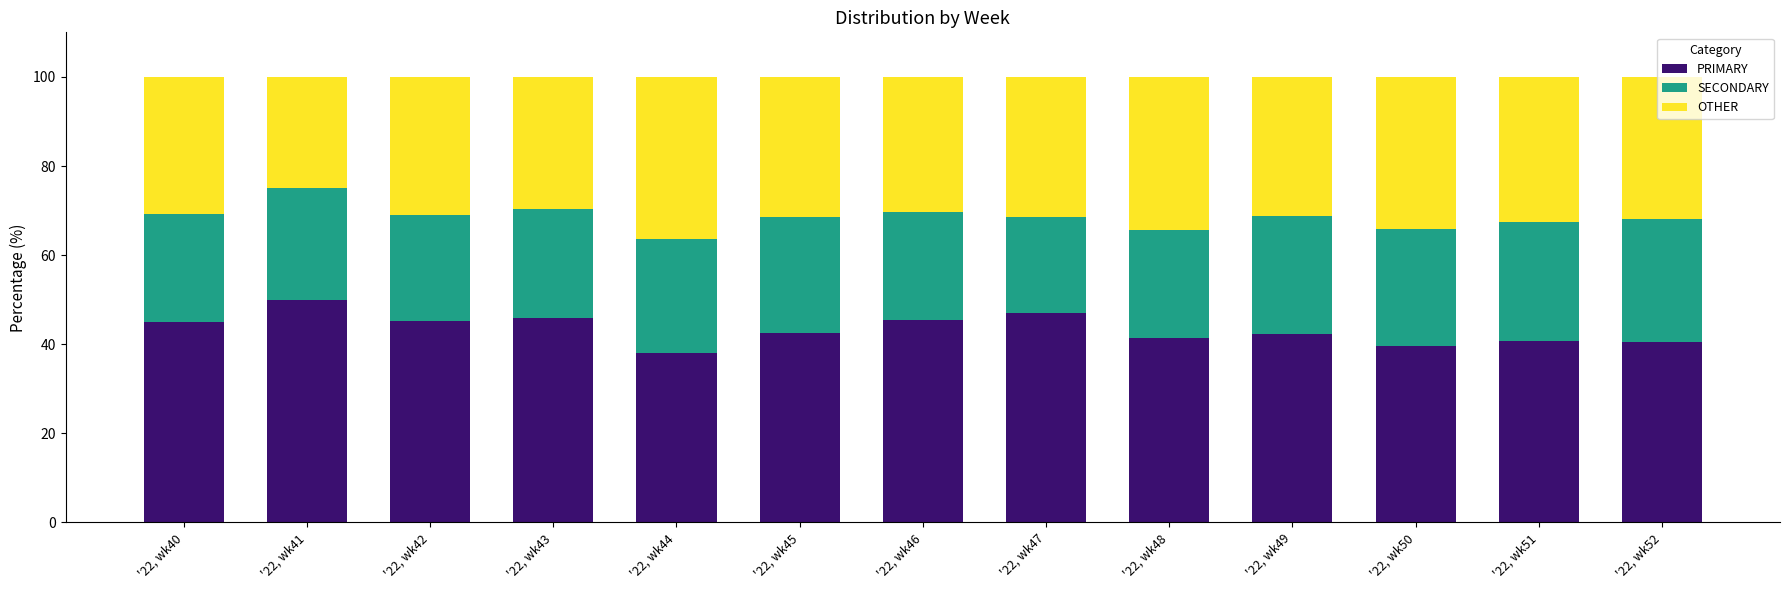

What are all the series names shown in the legend?

PRIMARY, SECONDARY, OTHER